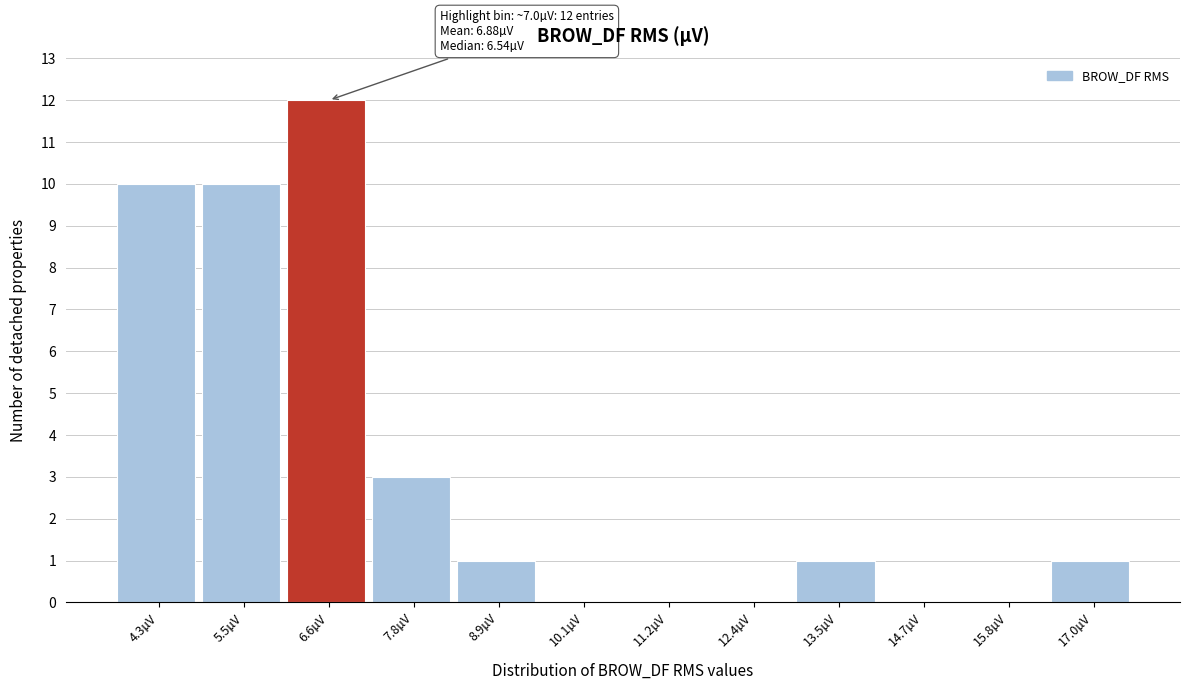

Reading left to right, list all the values displayed in this chart.

4.3µV=10	5.5µV=10	6.6µV=12	7.8µV=3	8.9µV=1	10.1µV=0	11.2µV=0	12.4µV=0	13.5µV=1	14.7µV=0	15.8µV=0	17.0µV=1